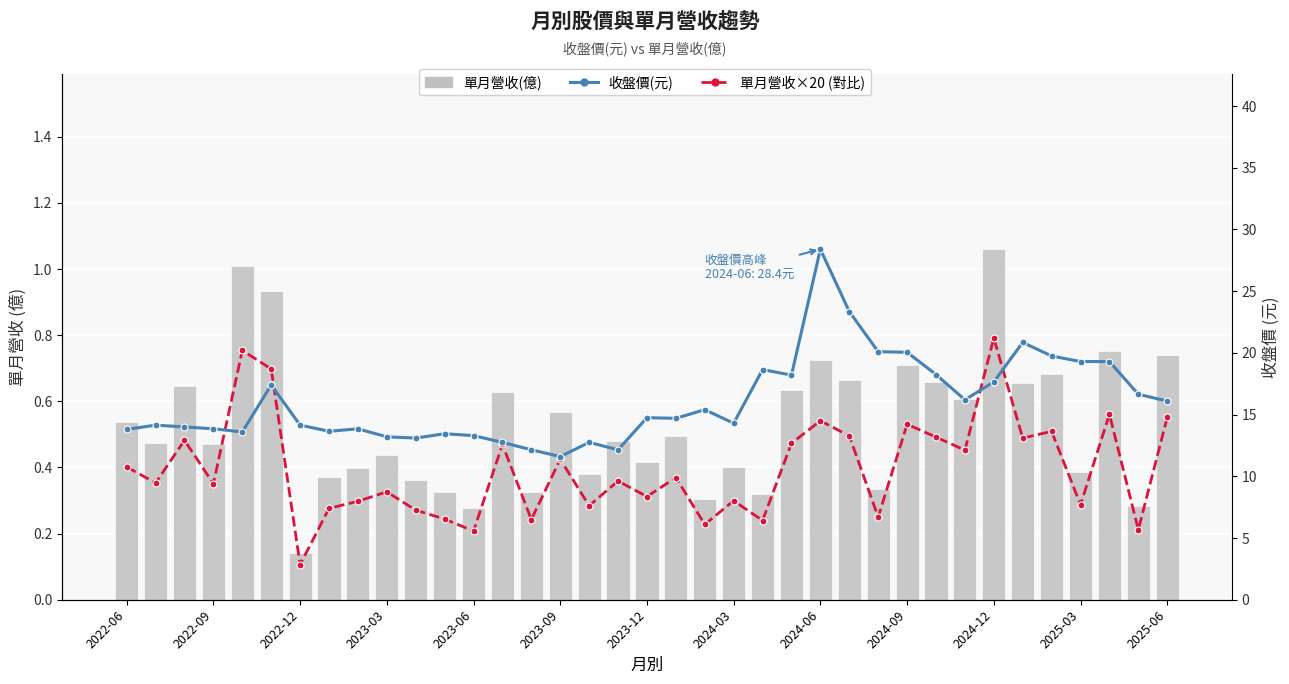

List the series in order of their peak value, highest first.

收盤價(元), 單月營收×20 (對比), 單月營收(億)